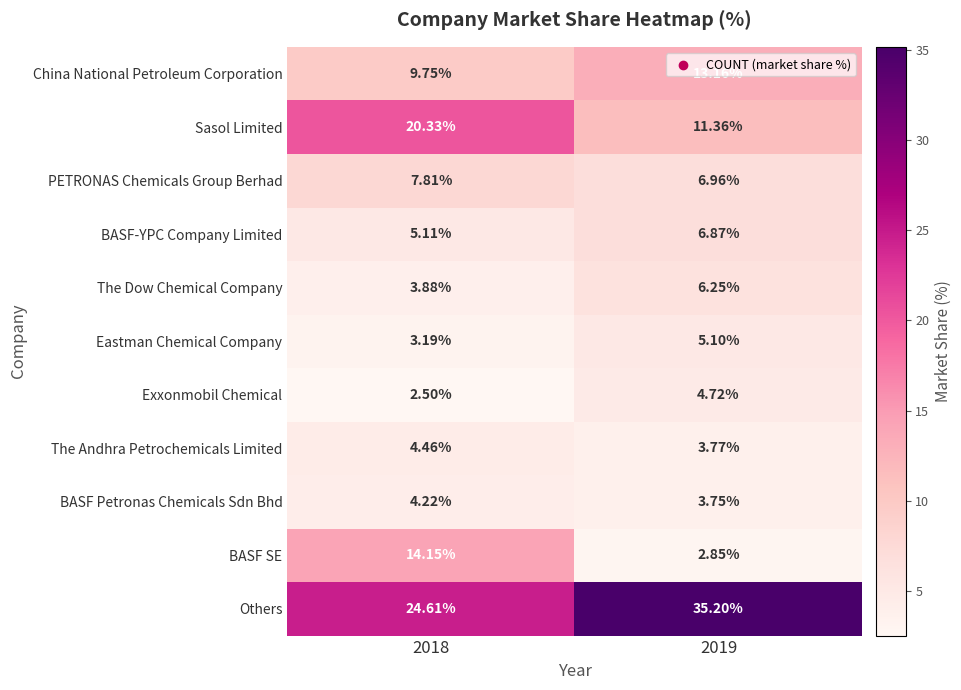

Which series has the largest range (max minus min)?

BASF SE